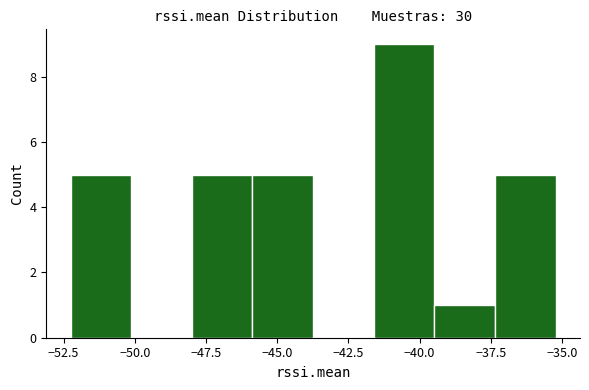

What is the height of the bar covering -48.0 to -46.0 on the x-axis? Neither the bar edges nor the heights are printed on the chart, so give them approximately, as read against the axes.

5